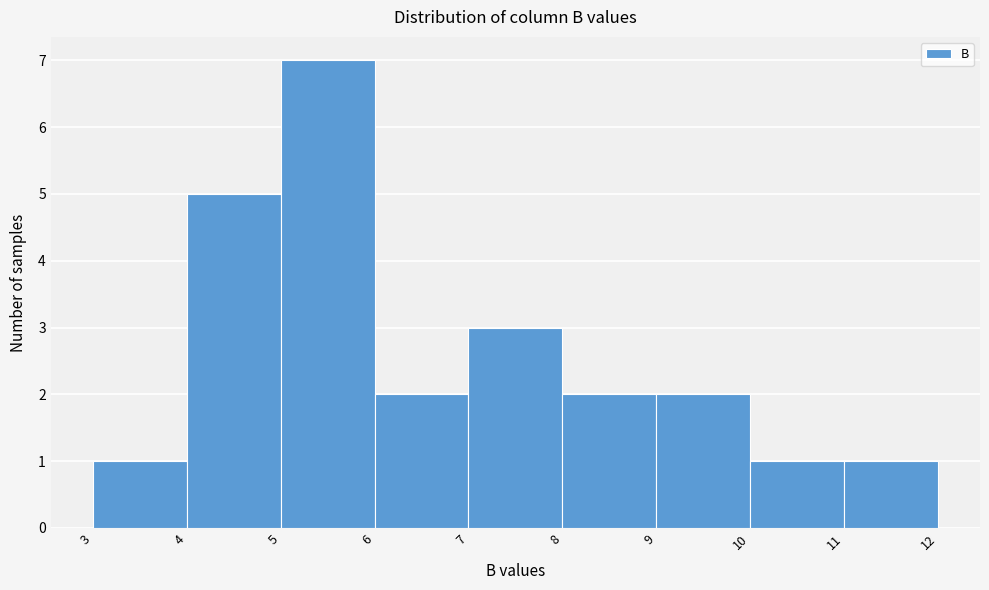

Reading left to right, list every bar in this chart as the range it spans on the x-axis followed by its height. The values are not printed on the chart, so give them approximately, as read against the axis.

3 to 4: 1
4 to 5: 5
5 to 6: 7
6 to 7: 2
7 to 8: 3
8 to 9: 2
9 to 10: 2
10 to 11: 1
11 to 12: 1